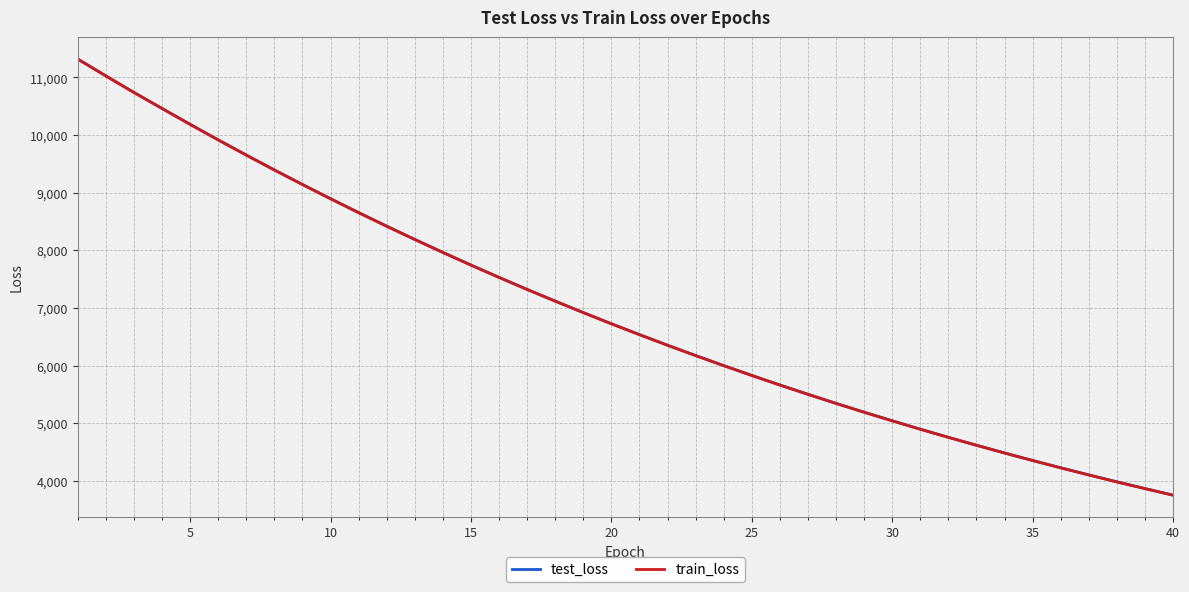

What is the maximum value shown in the chart?

11320.2